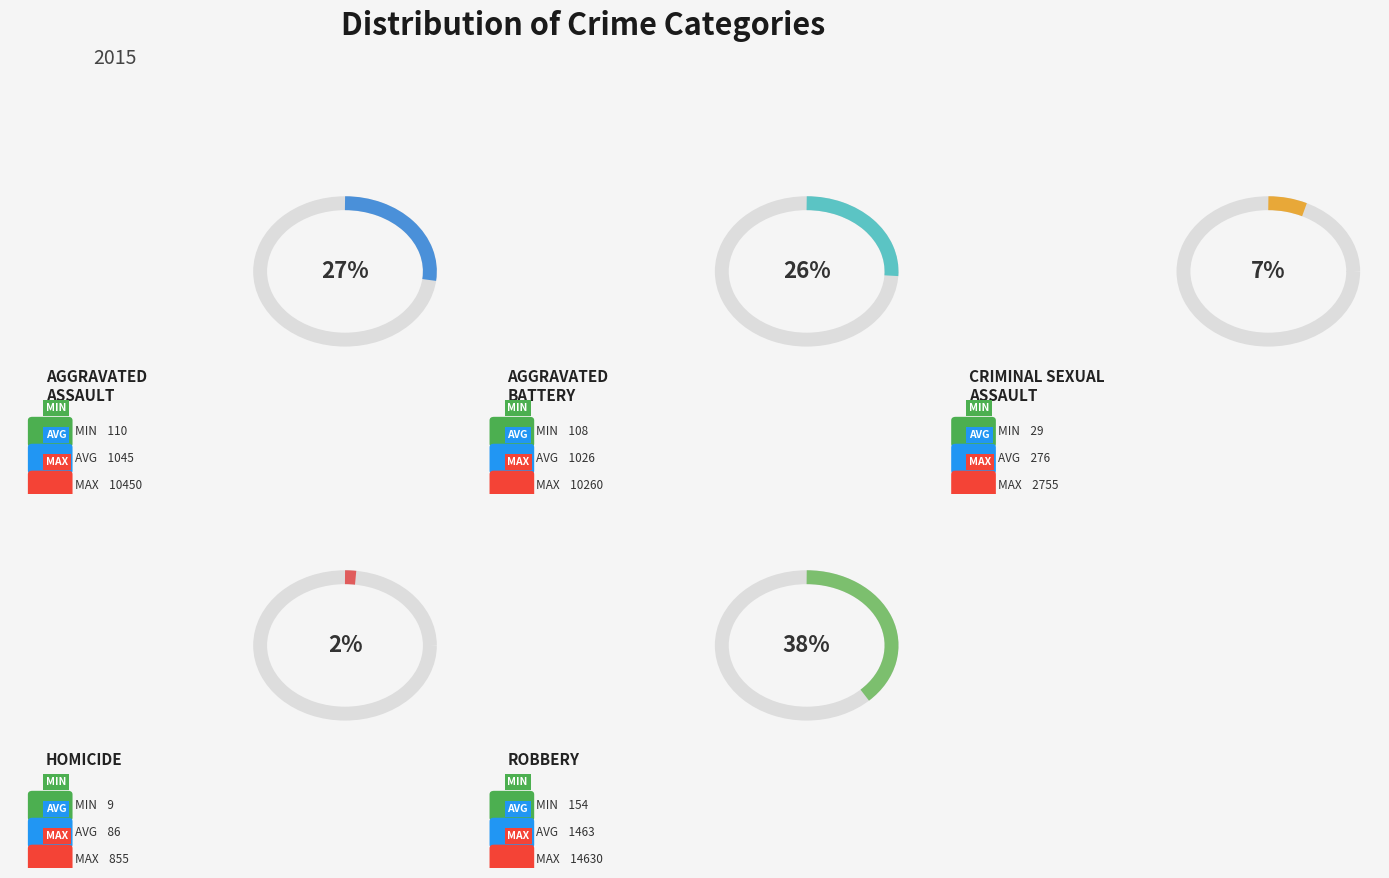

Which has a higher value, Homicide or Aggravated Battery?

Aggravated Battery